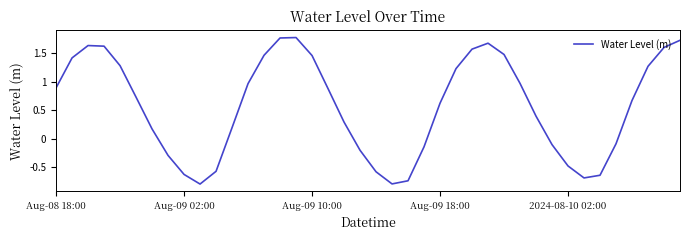

What is the difference between the maximum and minimum values?

2.6